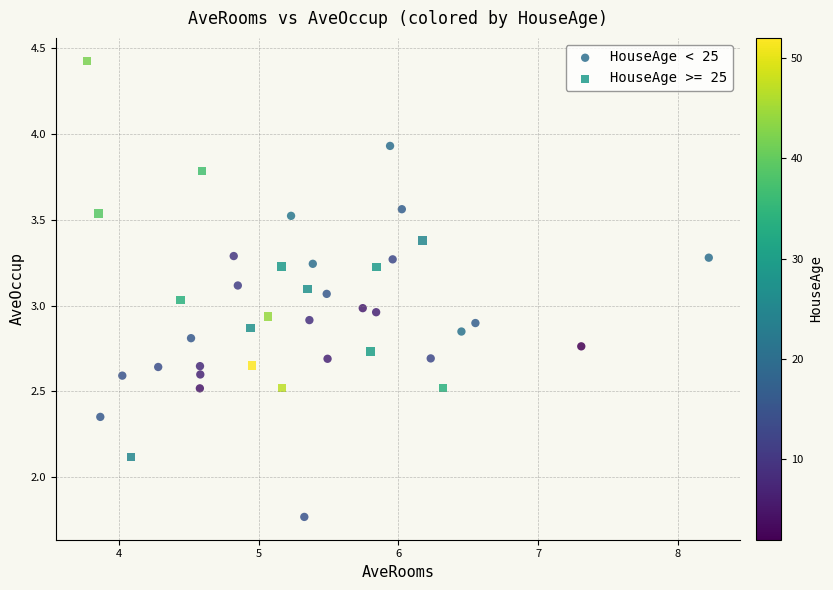

Which series reaches the minimum Y coordinate?

HouseAge < 25